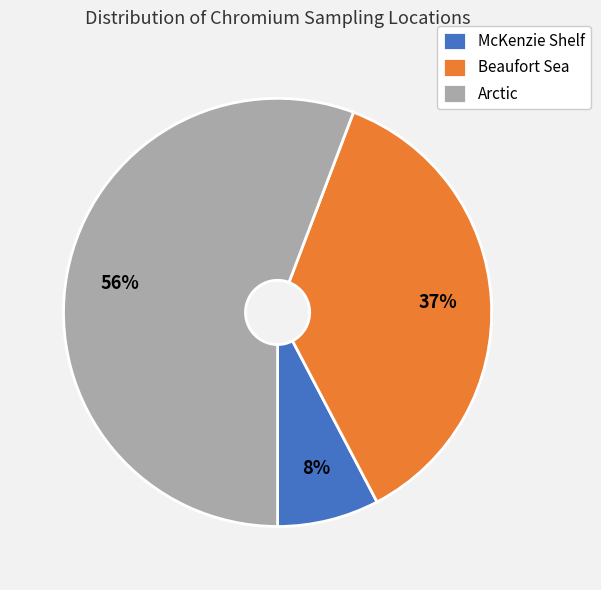

How many segments does this pie chart have?

3